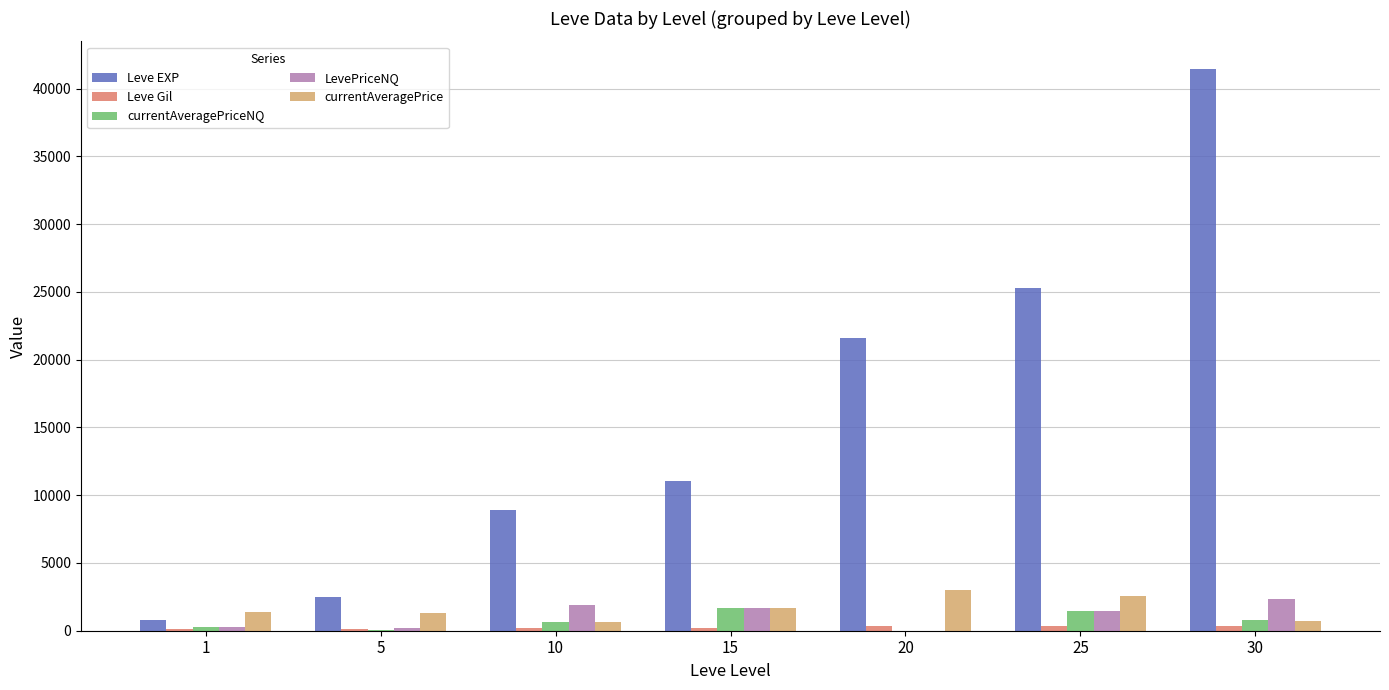

Which series has the largest total across all categories?

Leve EXP